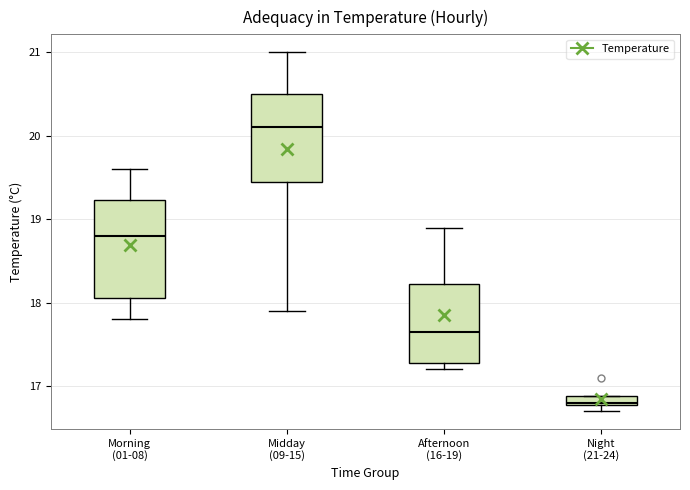

Where does the upper whisker of the box for Morning (01-08) end on the y-axis? The values are not printed on the chart, so give them approximately, as read against the axis.

19.6